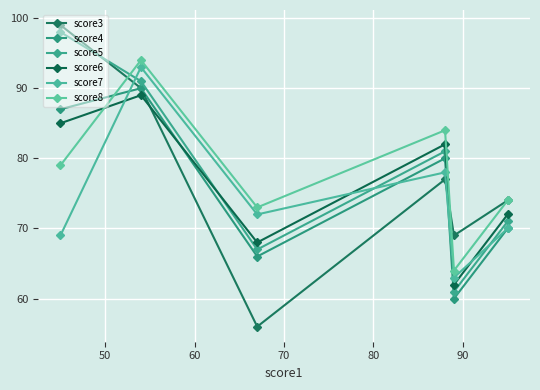

In score4, how many points are higher than both neighbors (excluding endpoints)?

2